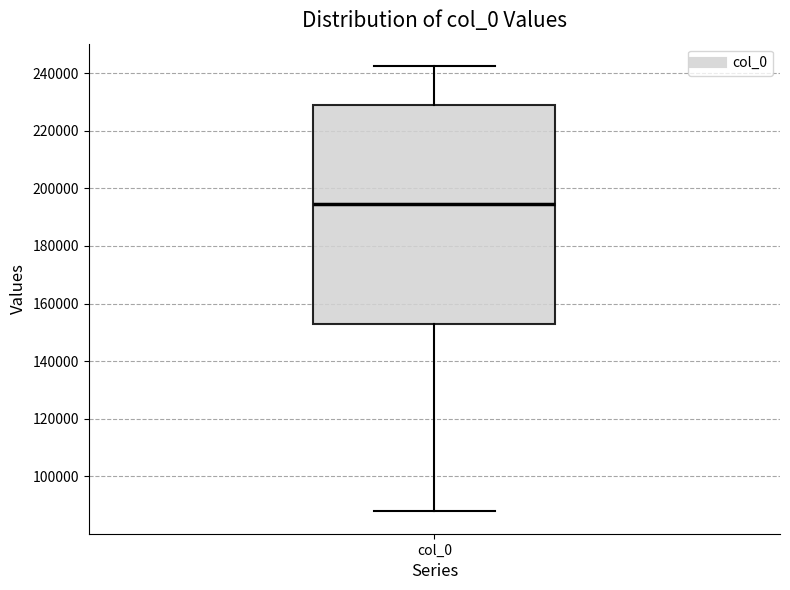

Transcribe this box plot: give where the median line is, the range the box spans, and where the two whiskers end, as read against the y-axis. The values are not printed on the chart, so give them approximately, as read against the axis.

median 194000, box 152000 to 230000, whiskers 88000 to 242000